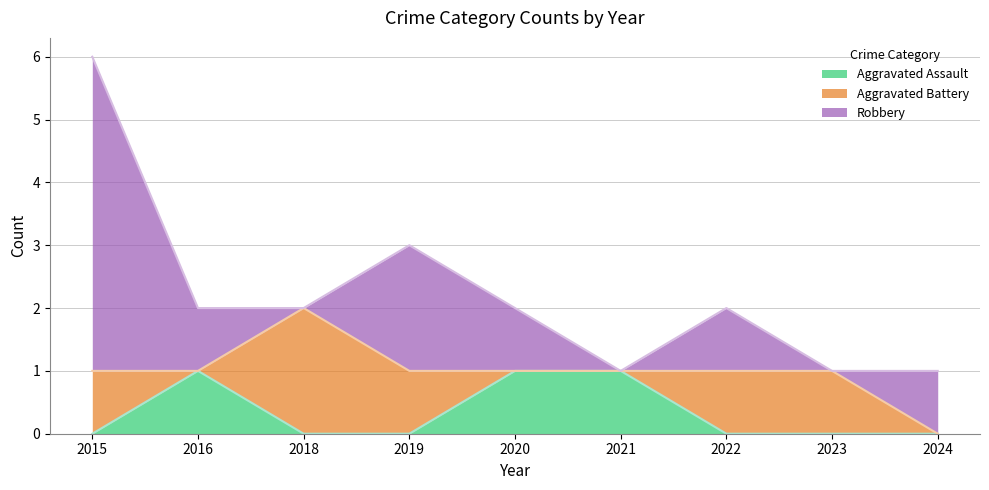

List the series in order of their peak value, lowest first.

Aggravated Assault, Aggravated Battery, Robbery